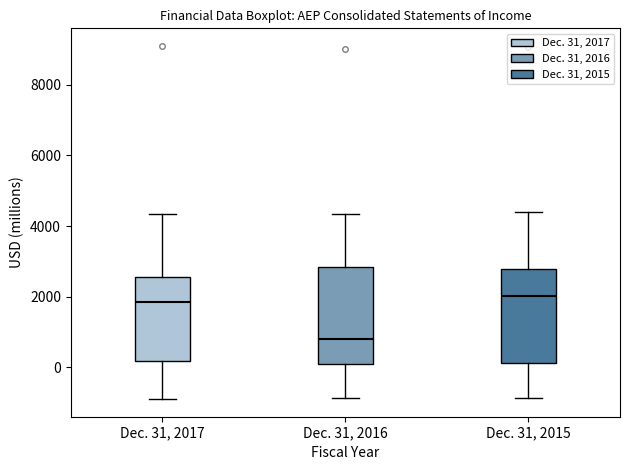

Where is the upper edge of the box for Dec. 31, 2015 on the y-axis? The values are not printed on the chart, so give them approximately, as read against the axis.

2800